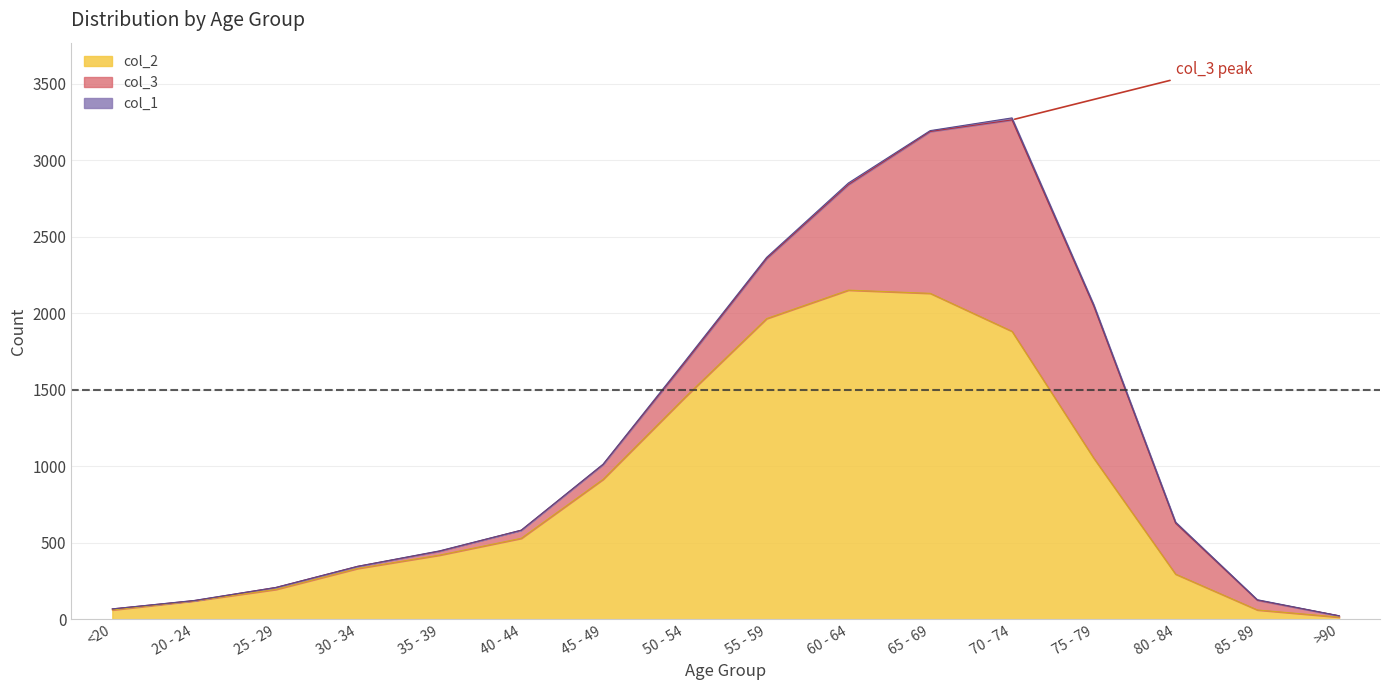

What is the sum of the col_3 values at 65 - 69 and <20?

1064